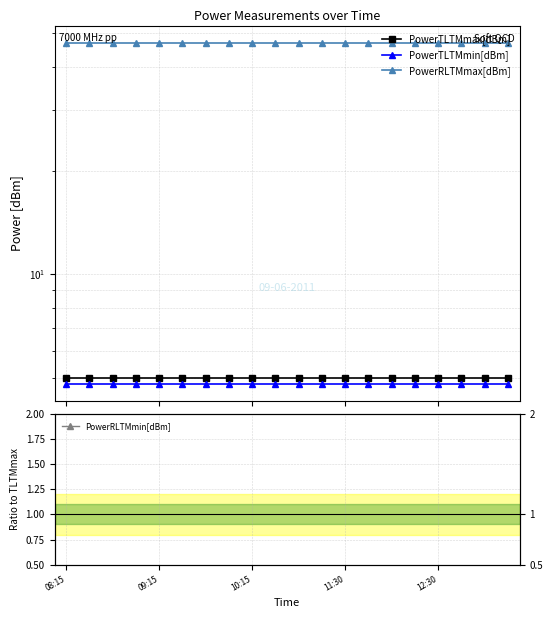

True or false: PowerTLTMmax[dBm] and PowerTLTMmin[dBm] cross at least once.

False